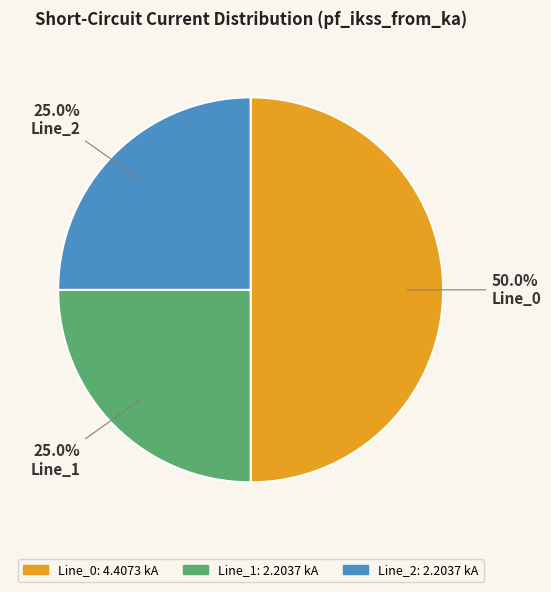

The Line_0 slice represents 61% of the pie. True or false?

False